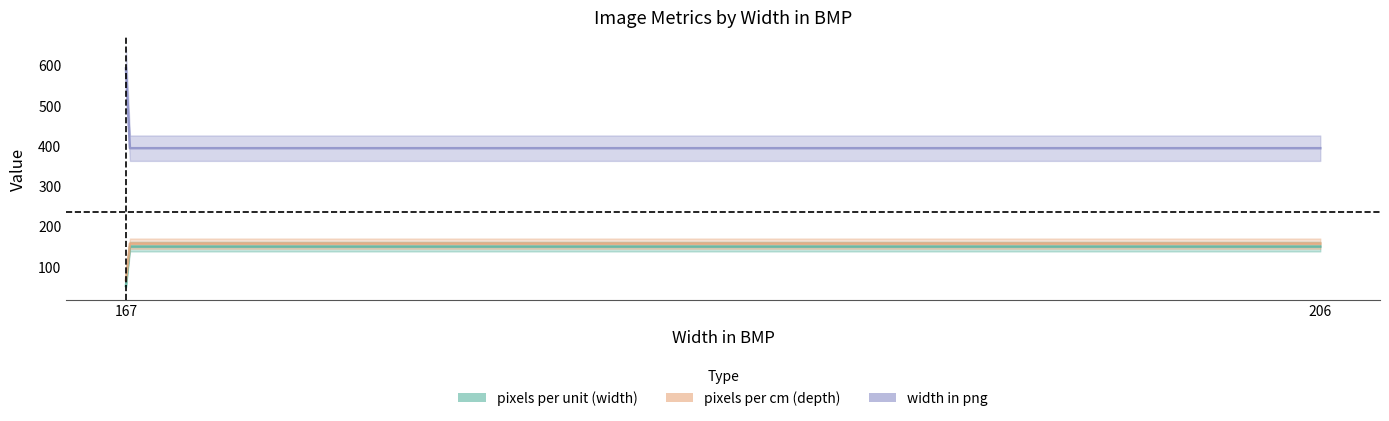

Which series changed the most between 206 and 167?

width in png